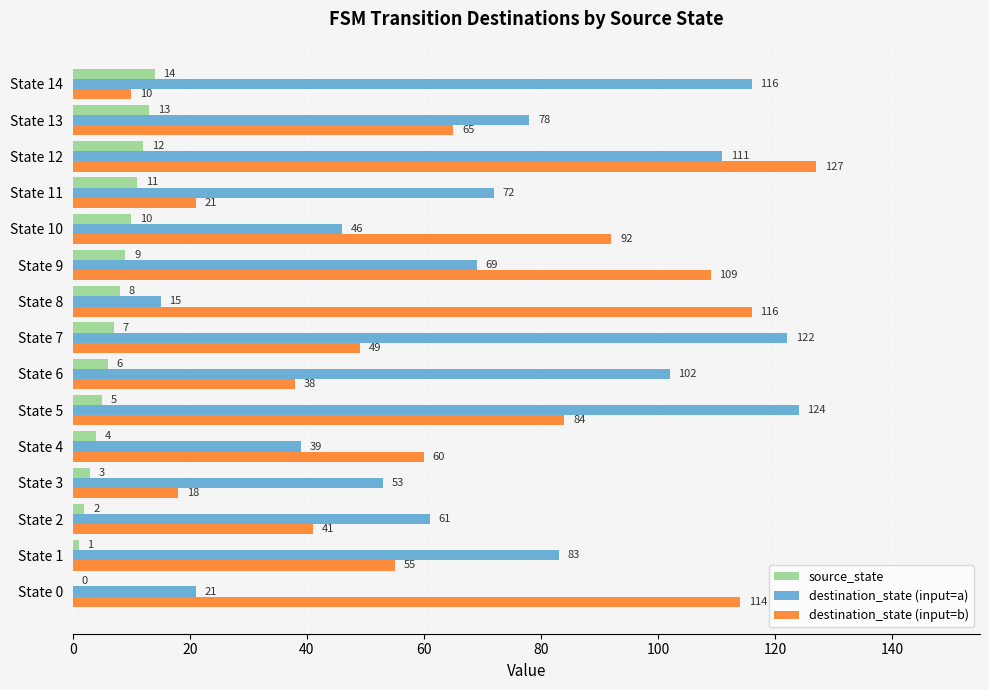

At which category is the sum across all series the highest?

State 12